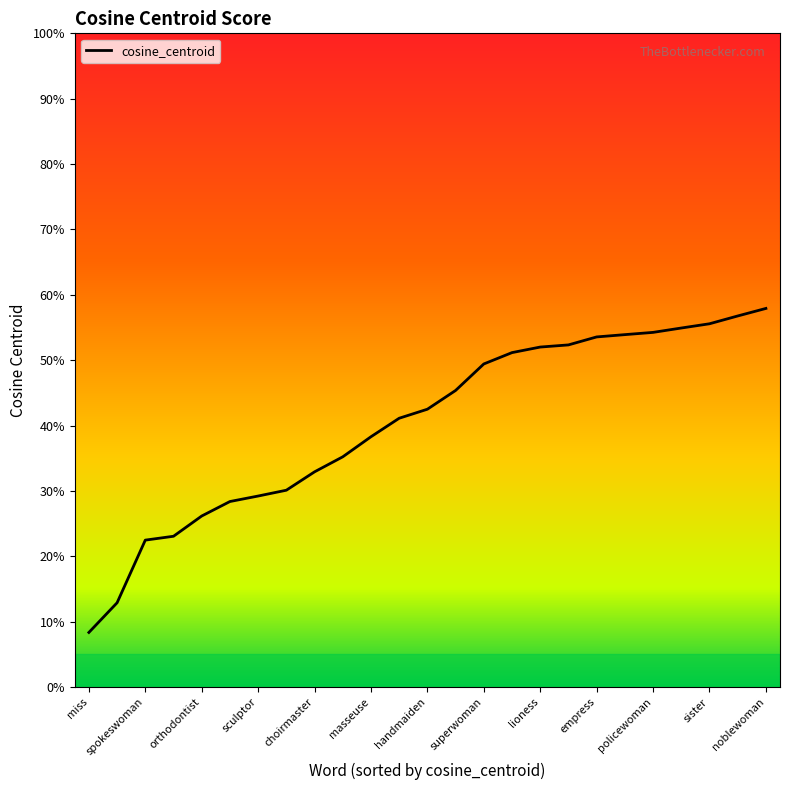

What is the maximum value shown in the chart?

0.6